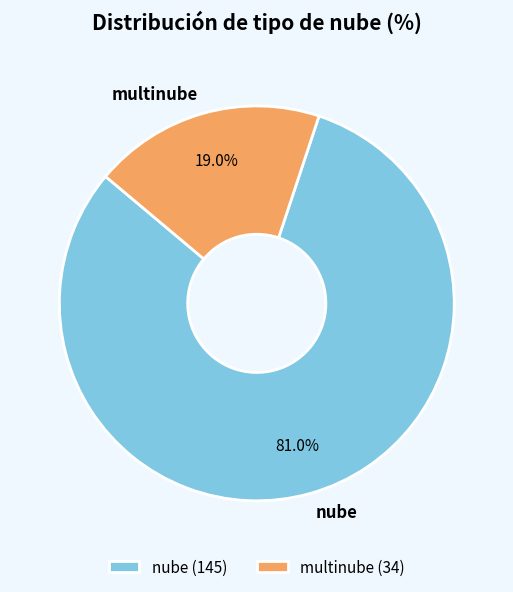

What is the smallest slice in the pie chart?

multinube